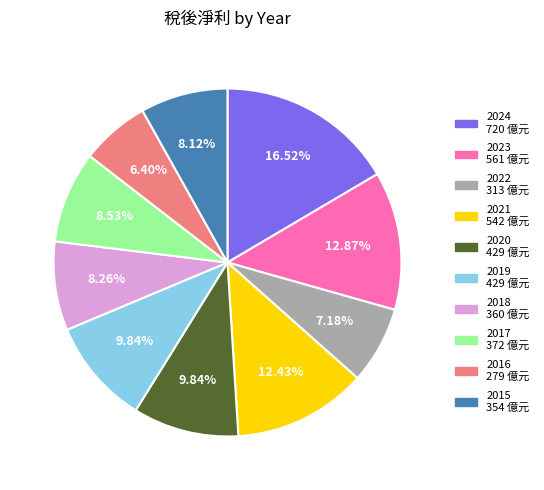

The 2019 slice represents 21% of the pie. True or false?

False